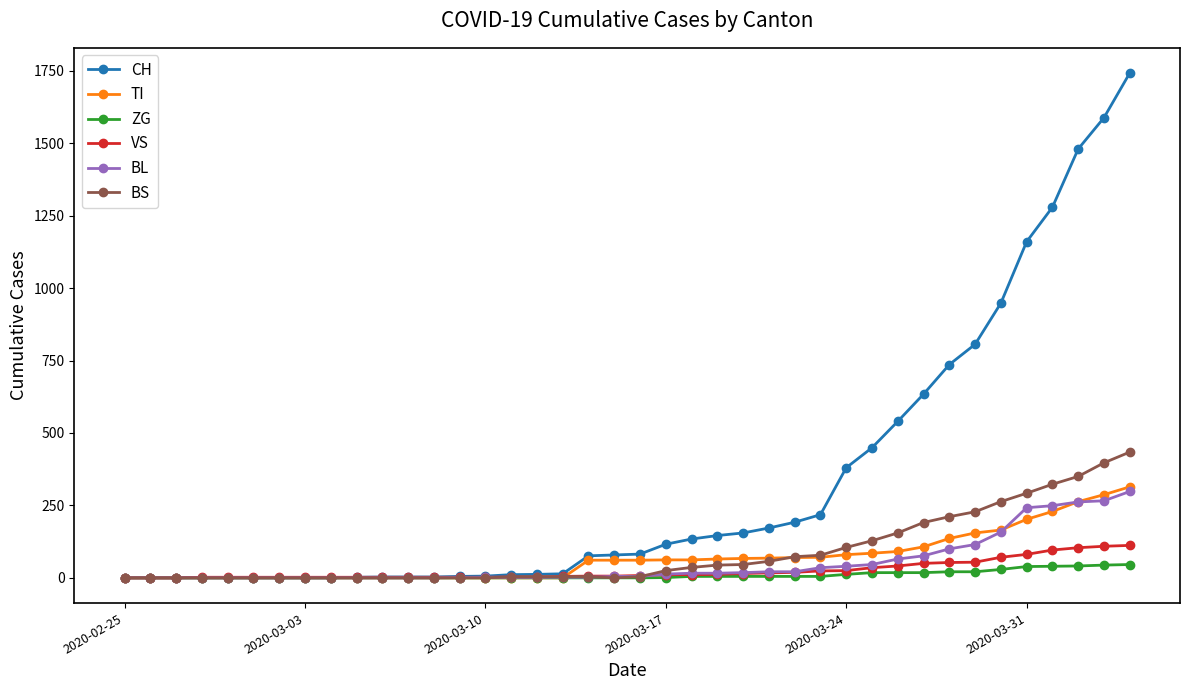

What is the maximum value for TI?

314